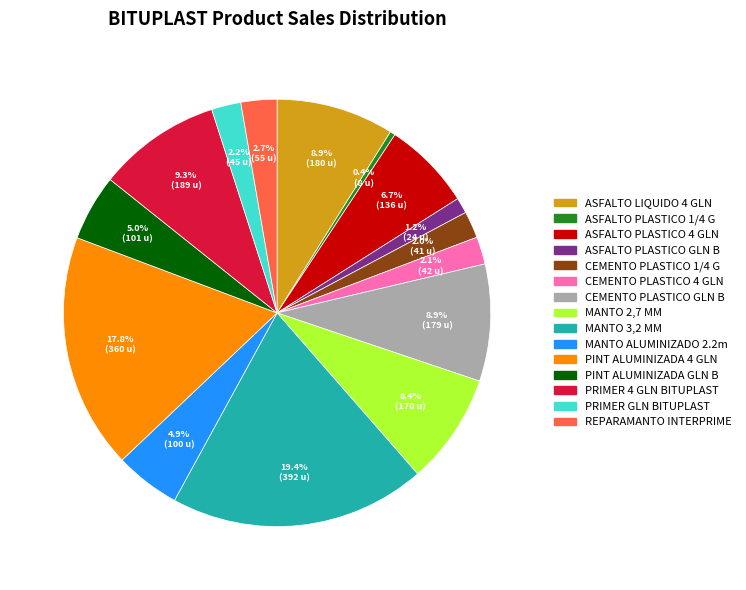

Is there a majority slice in this chart?

No